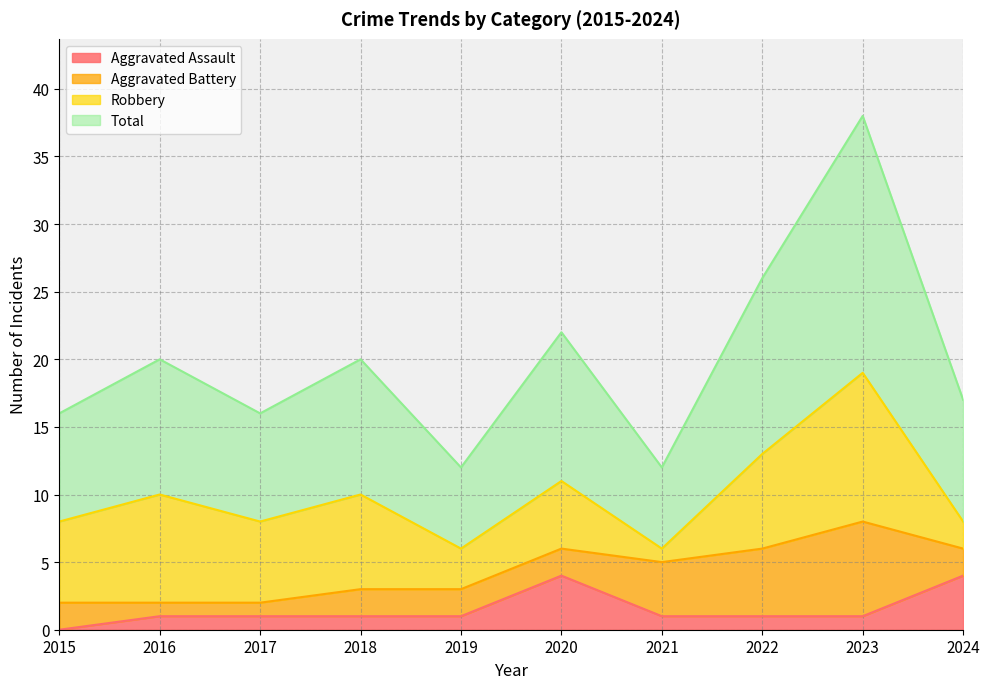

Which label corresponds to the smallest value in the chart?

2015